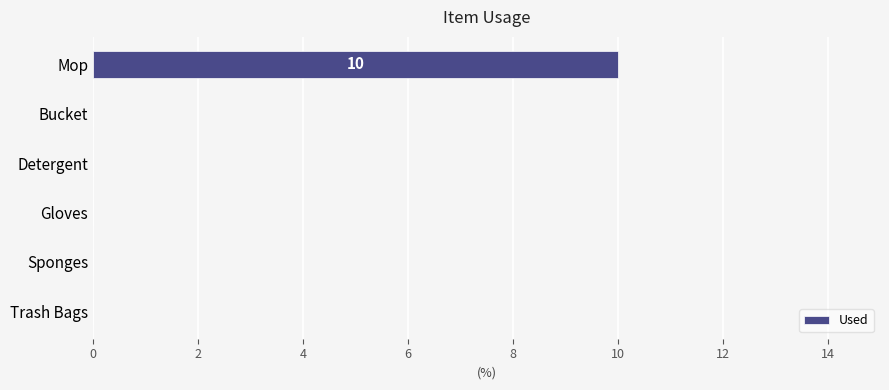

Reading top to bottom, extract all data points from this chart.

Mop=10	Bucket=0	Detergent=0	Gloves=0	Sponges=0	Trash Bags=0